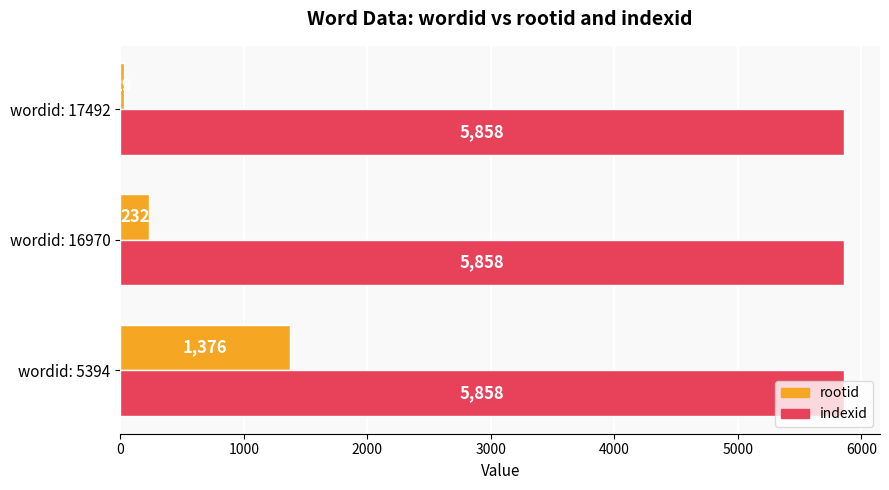

List the labels in order of rootid value, largest first.

wordid: 5394, wordid: 16970, wordid: 17492